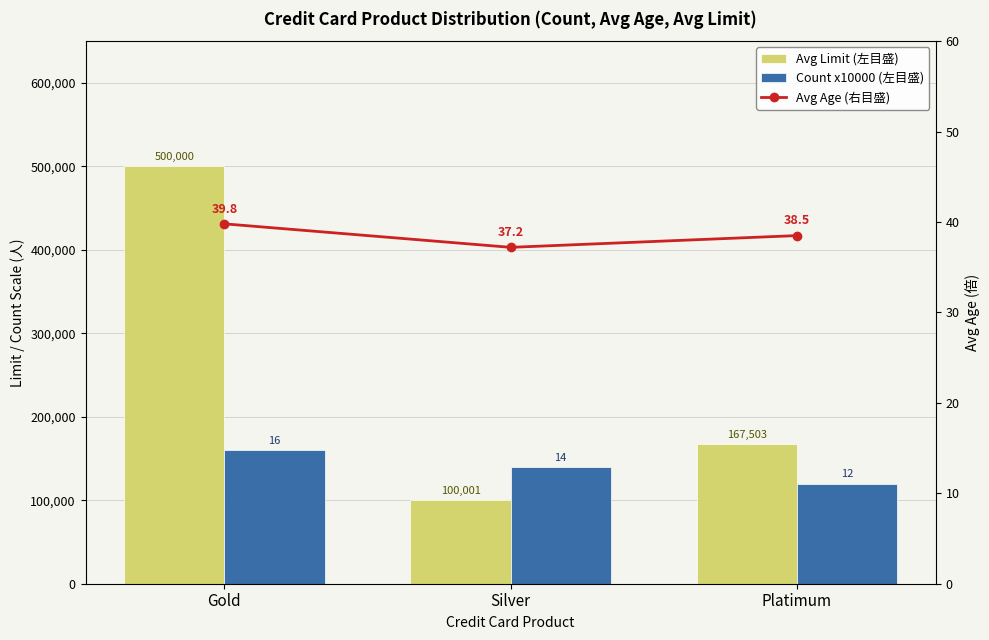

The Avg Age (右目盛) series shows 23.0 at Platimum. True or false?

False